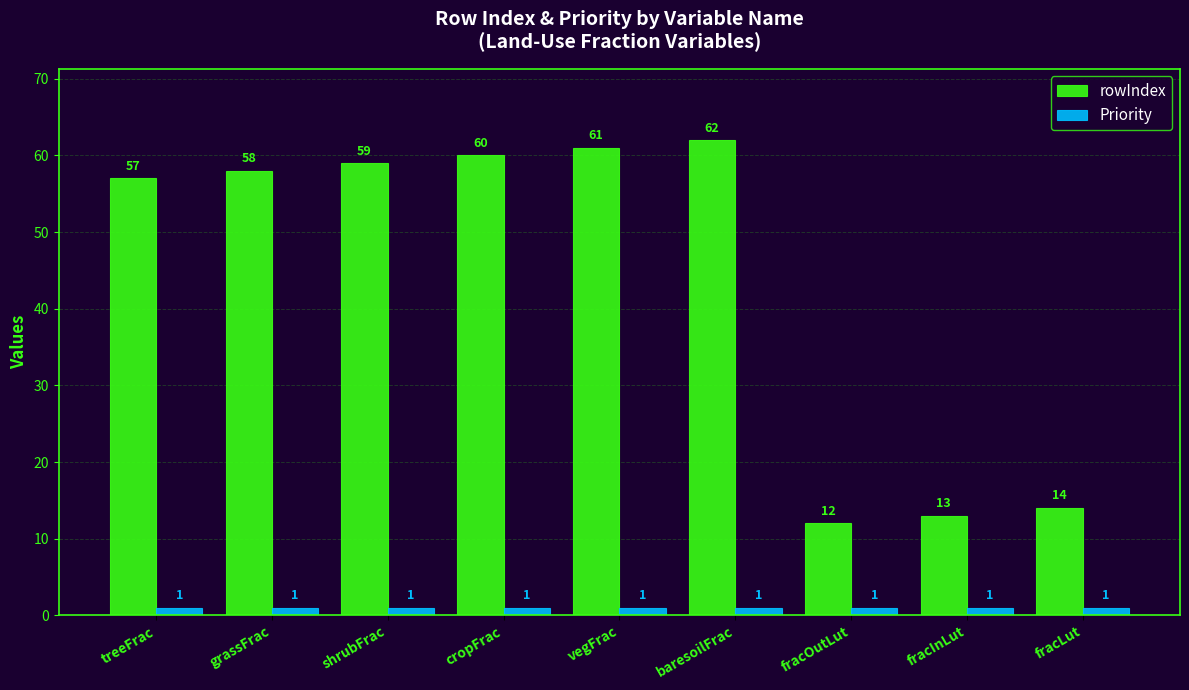

What is the value of the Priority bar at the 3rd from the left?

1